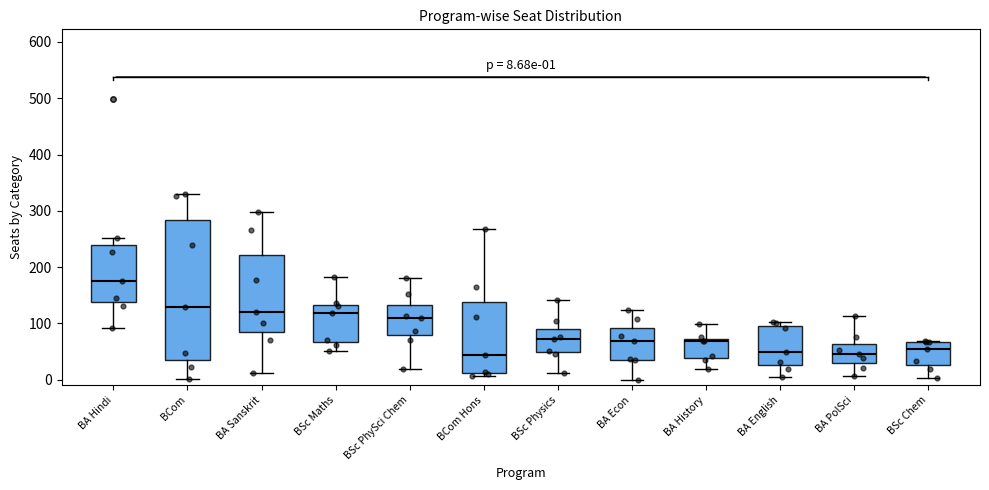

Comparing the boxes themselves (not the whiskers), which one is the tallest?

BCom